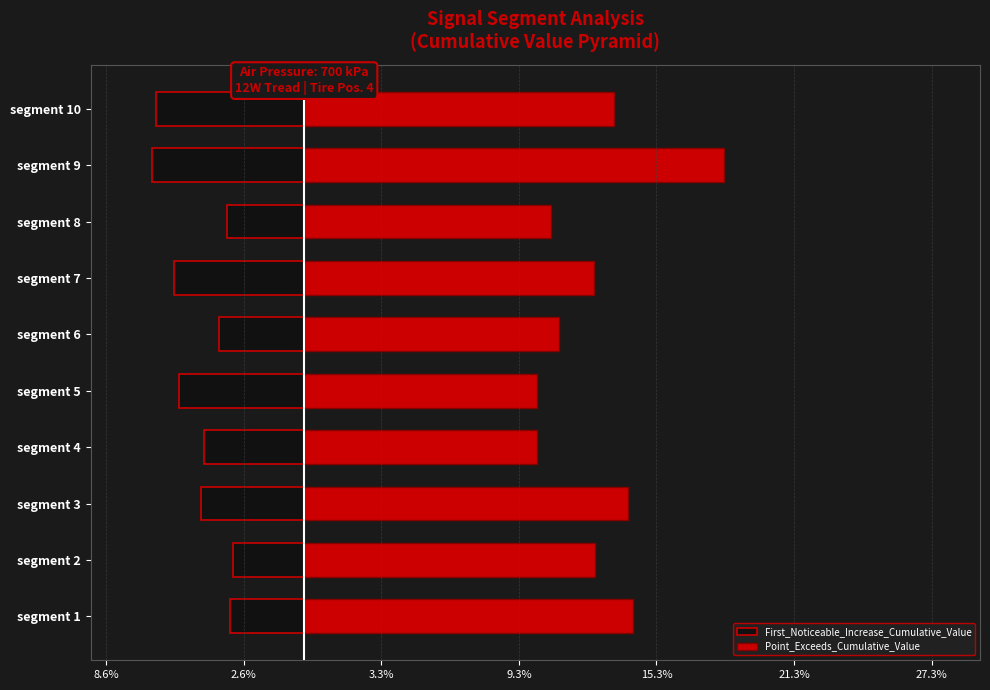

The First_Noticeable_Increase_Cumulative_Value series shows -5.5 at segment 5. True or false?

True